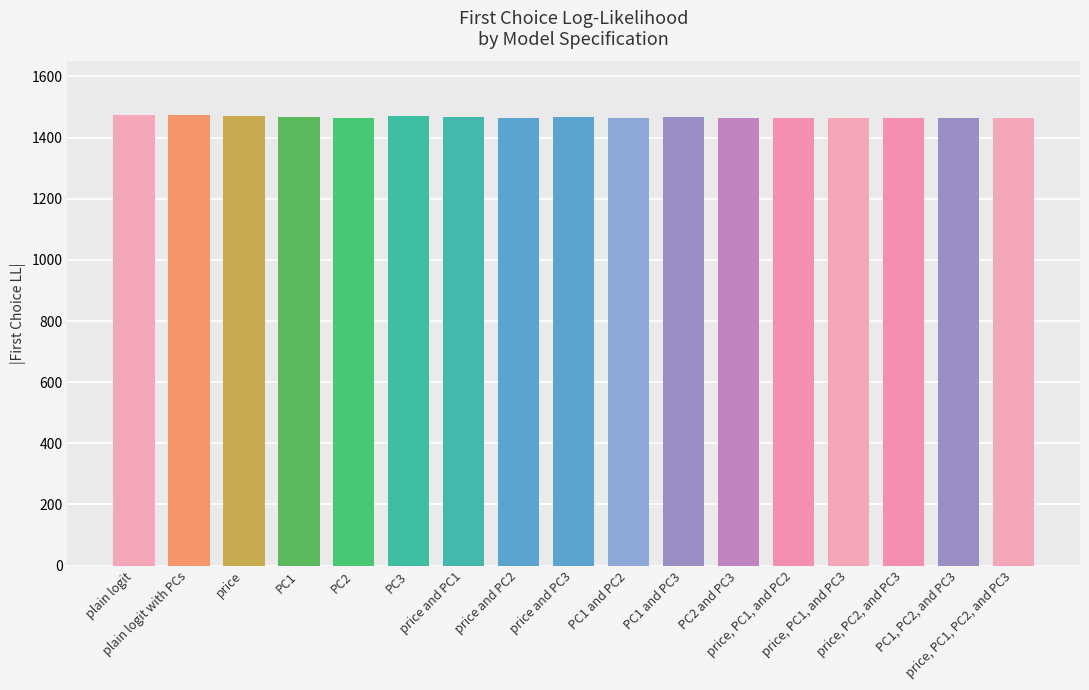

Is it true that the value at PC1 and PC3 is 1466.6?

True